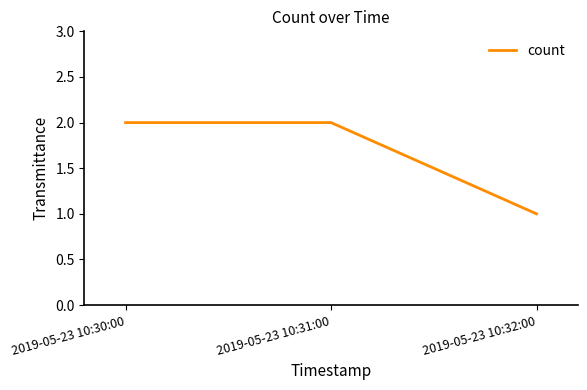

True or false: the data shows 2 at 2019-05-23 10:31:00.

True